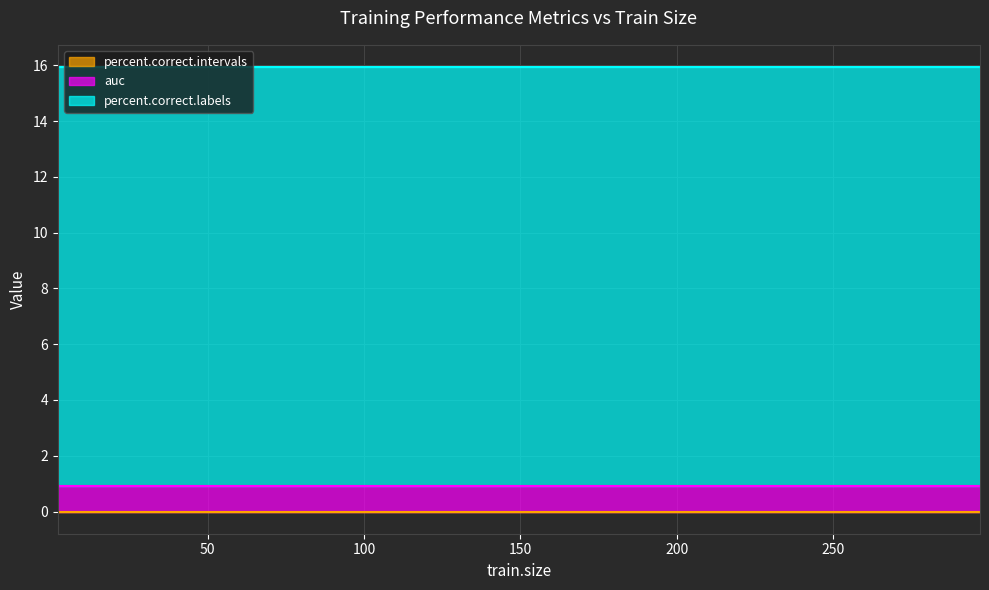

At which category is the sum across all series the highest?

2